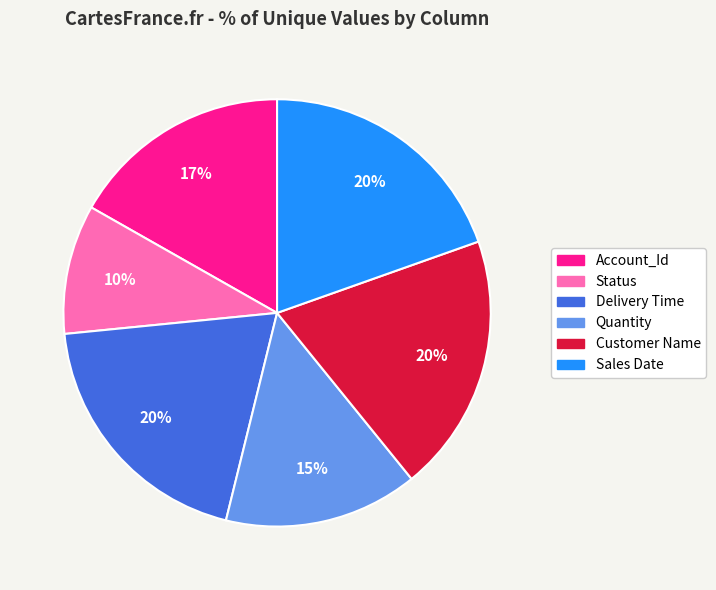

Which has a higher value, Delivery Time or Account_Id?

Delivery Time